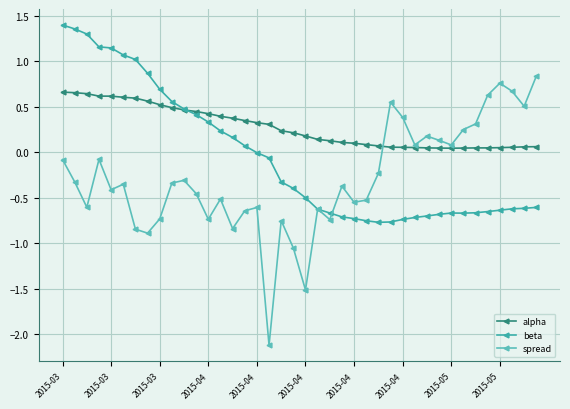

List the series in order of their peak value, highest first.

beta, spread, alpha